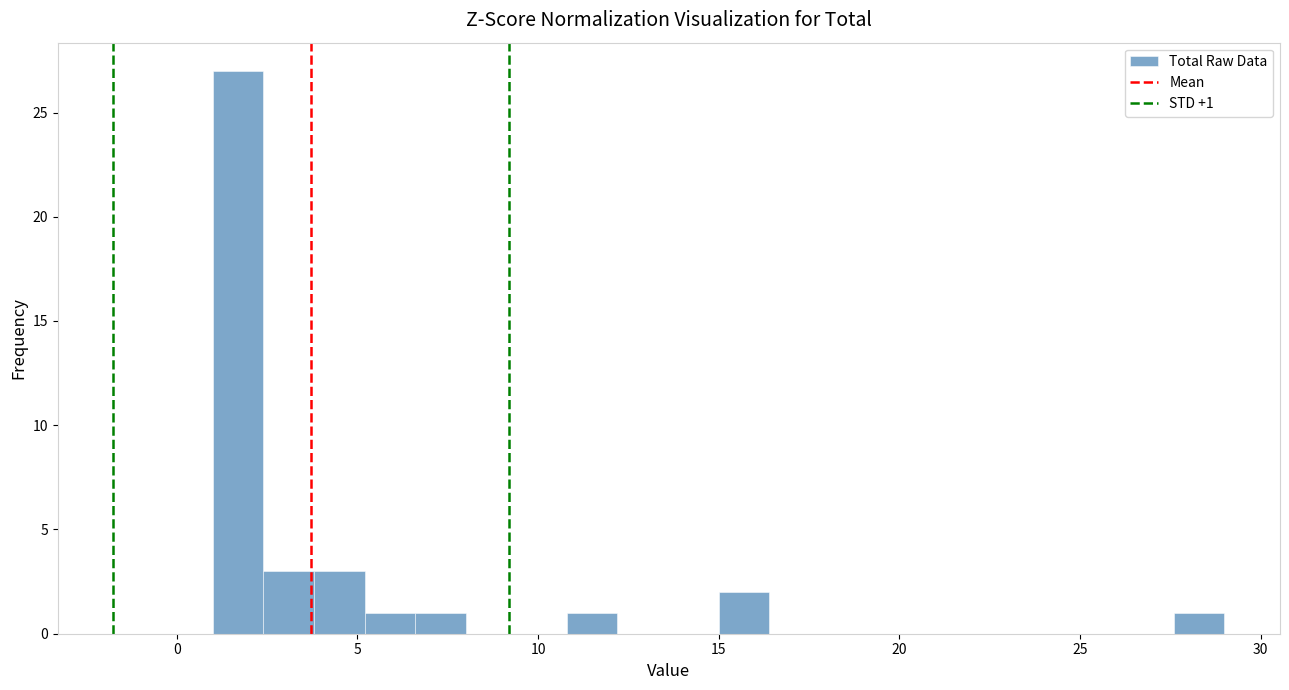

Read against the x-axis, roughly where is the centre of the tallest bar?

1.5